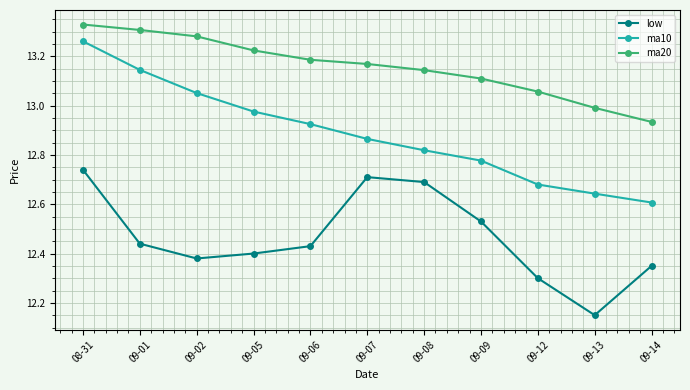

List the labels in order of ma20 value, largest first.

08-31, 09-01, 09-02, 09-05, 09-06, 09-07, 09-08, 09-09, 09-12, 09-13, 09-14